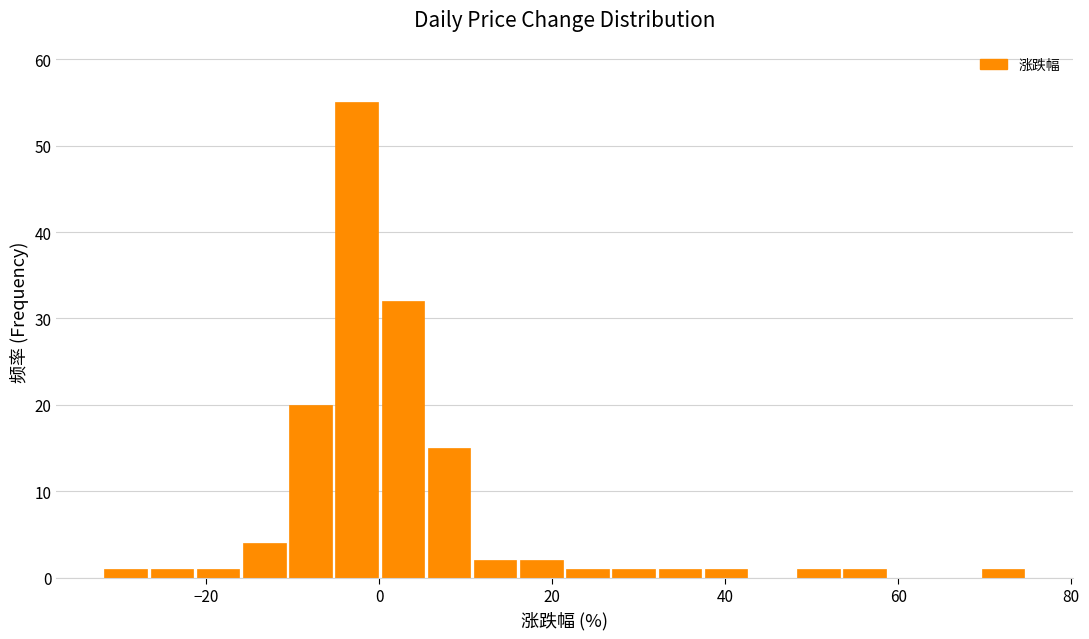

Read against the x-axis, roughly where is the centre of the tallest bar?

-2